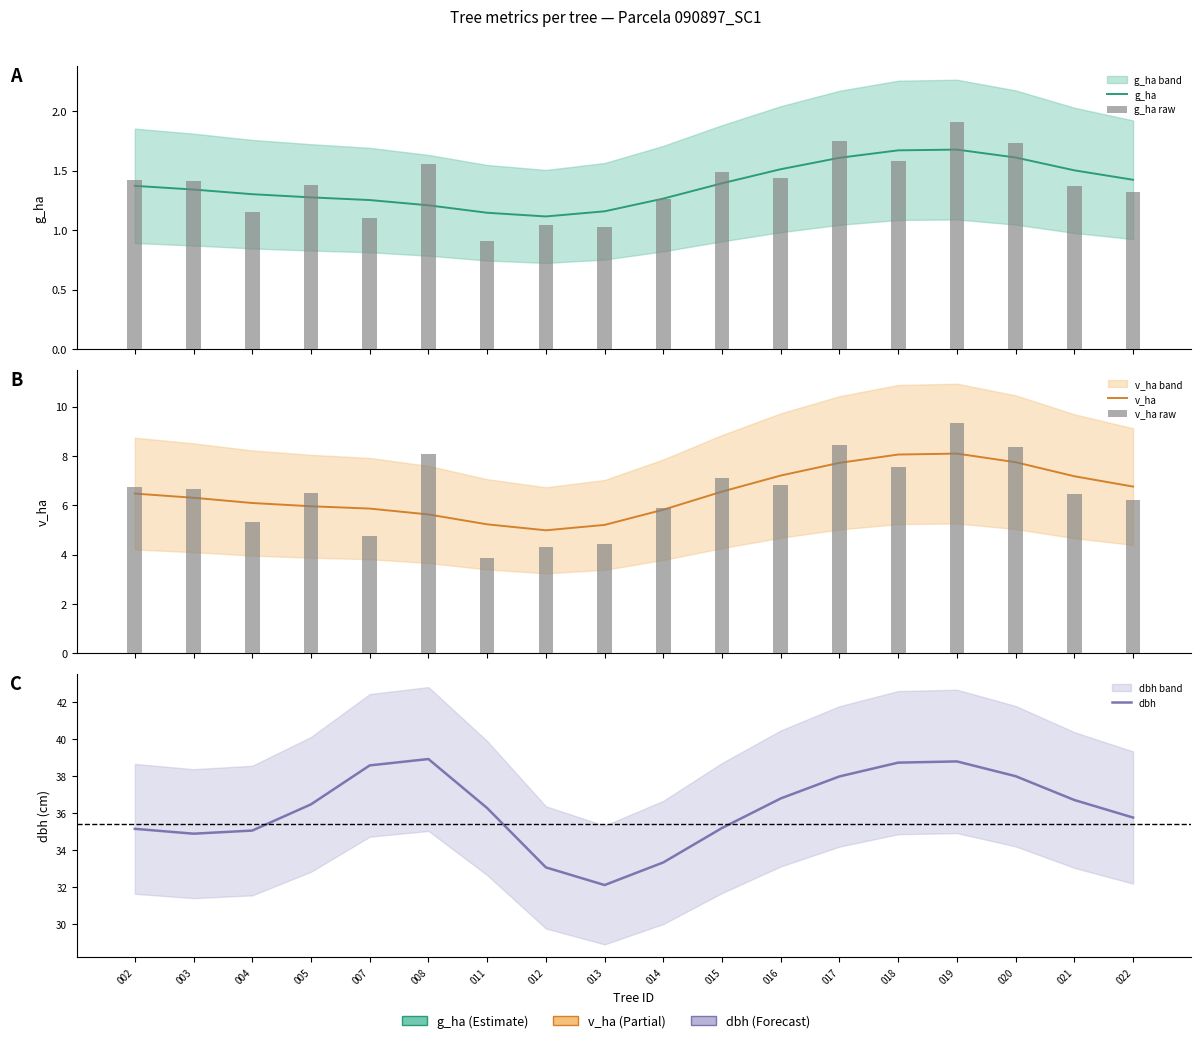

At how many categories does at least one series exceed 14?

18